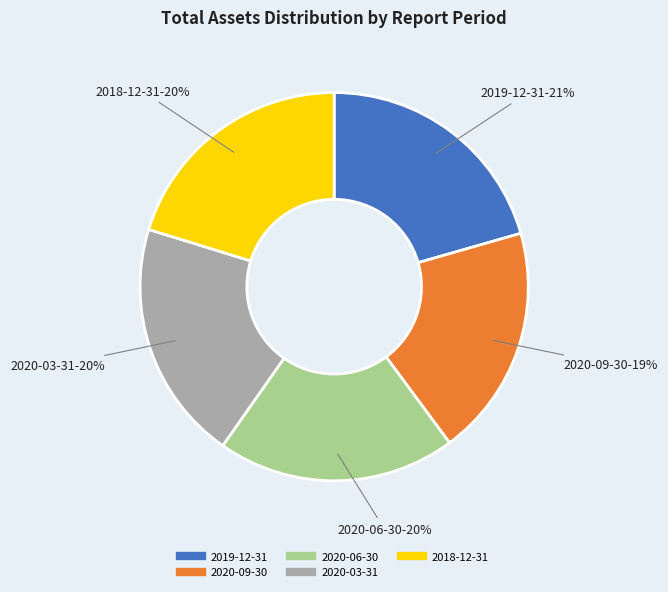

Combined, do 2020-06-30 and 2020-09-30 account for over 50%?

No